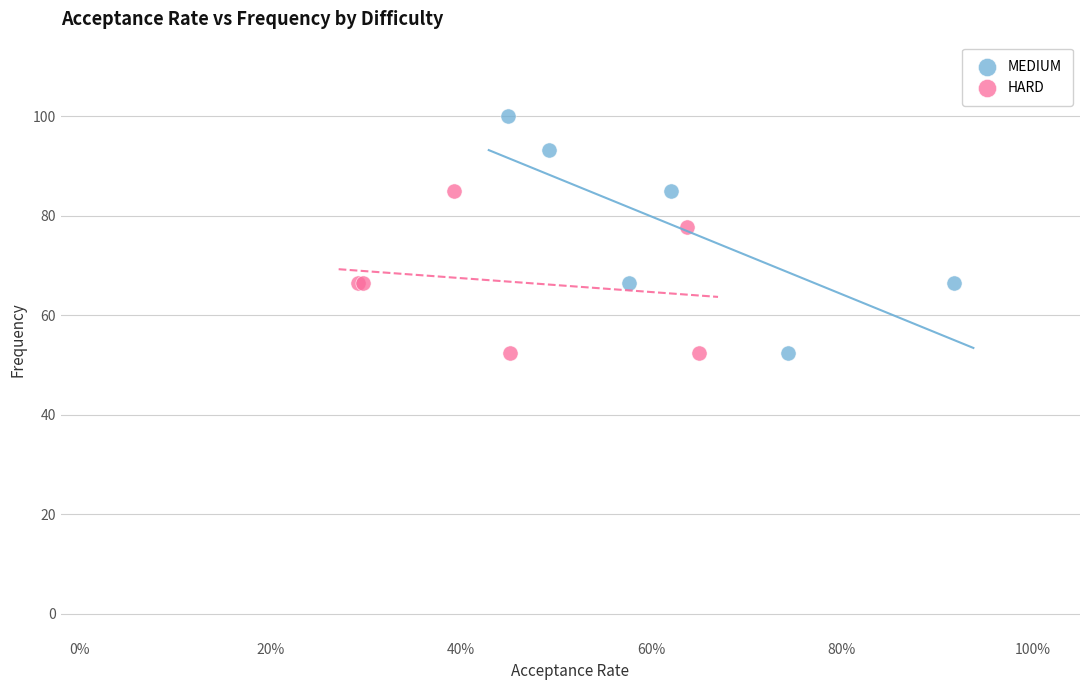

Which series has the widest spread of Y values?

MEDIUM